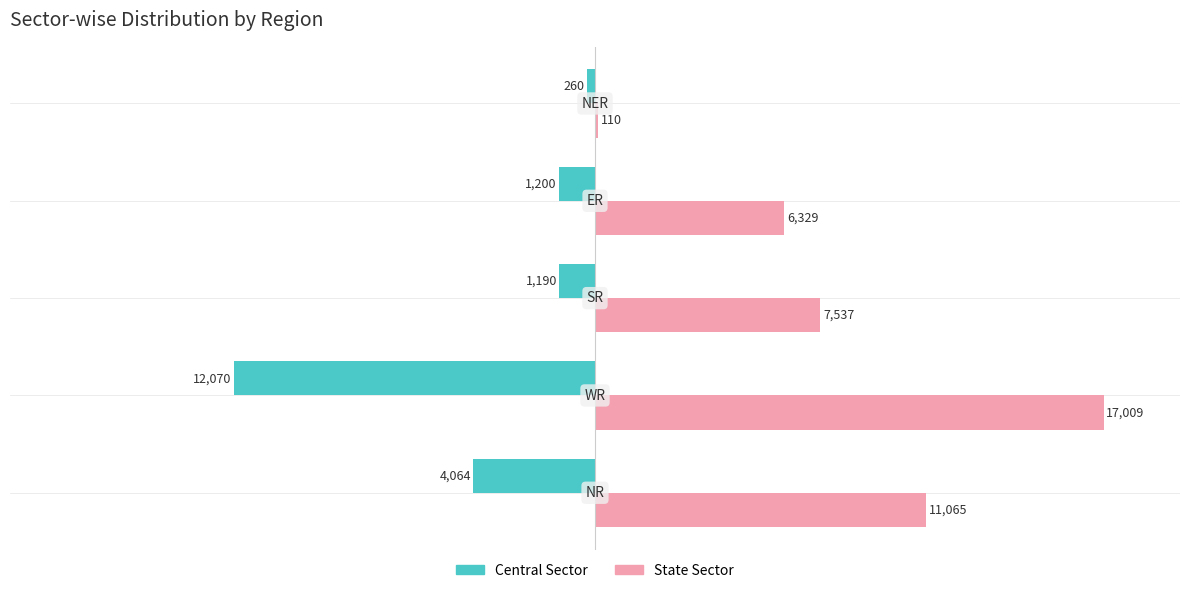

What are all the series names shown in the legend?

Central Sector, State Sector